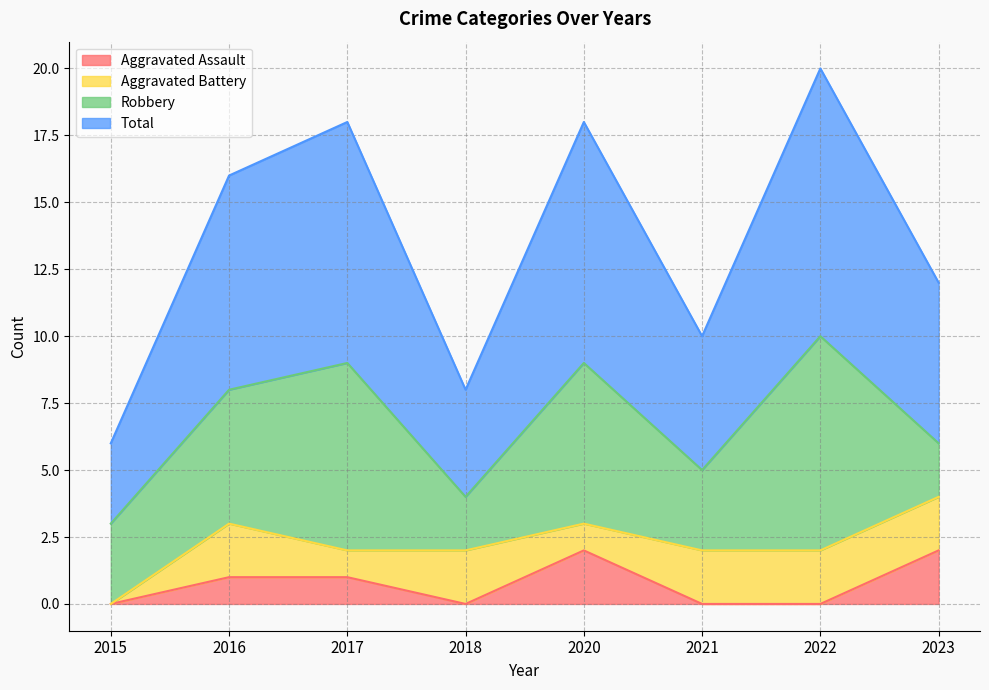

Between 2021 and 2020, which is larger?

2020